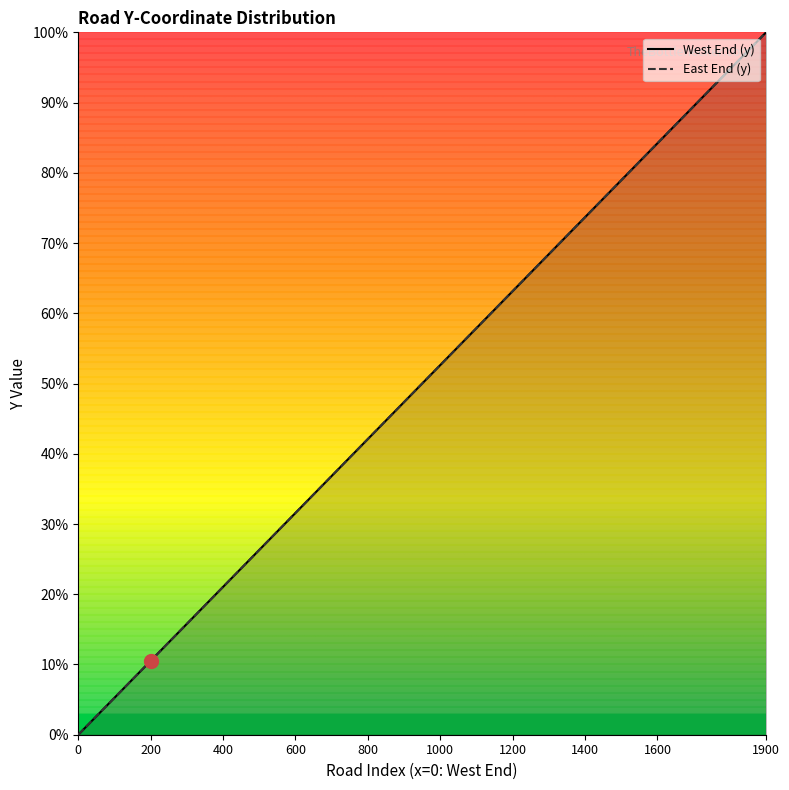

Is the value of West End (y) at 500 greater than the value of East End (y) at 1200?

No